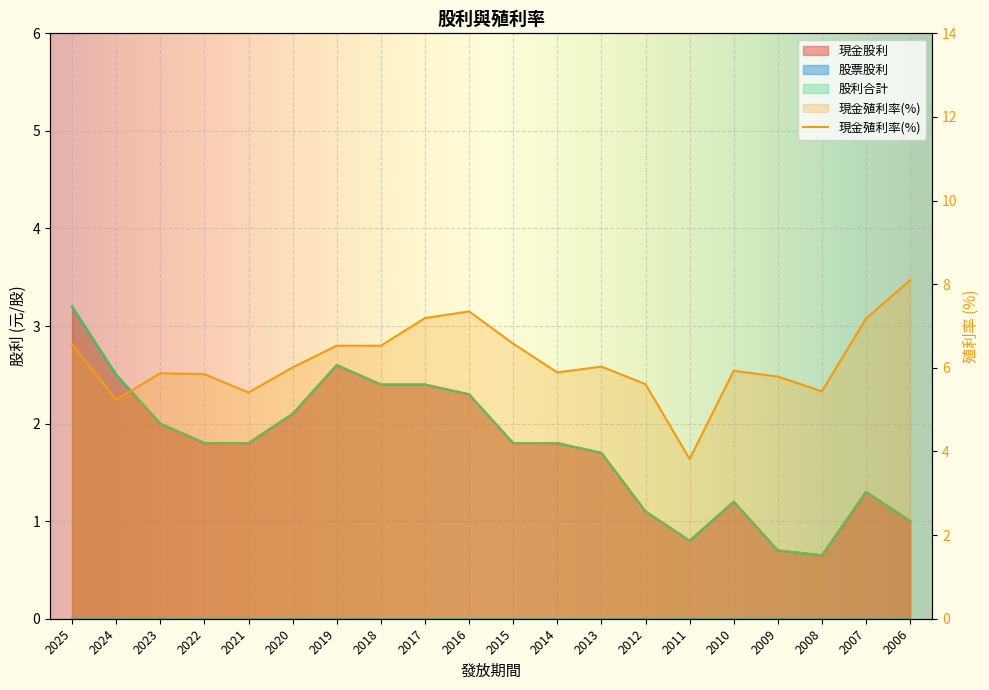

At which category is the sum across all series the highest?

2025